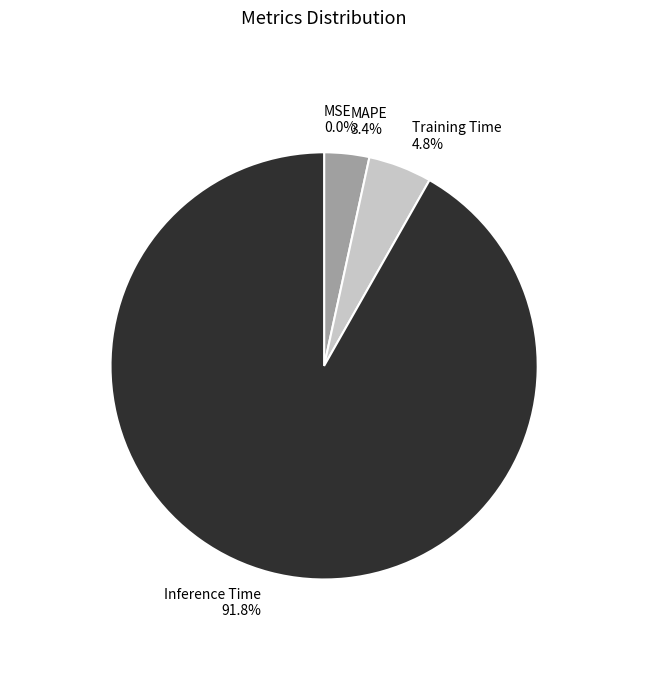

Which category has the biggest portion of the pie?

Inference Time